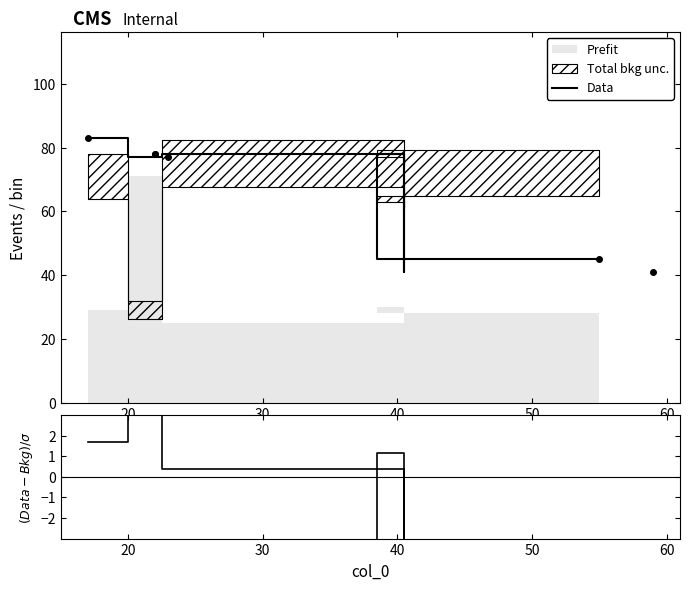

Count the number of categories in the chart.

6